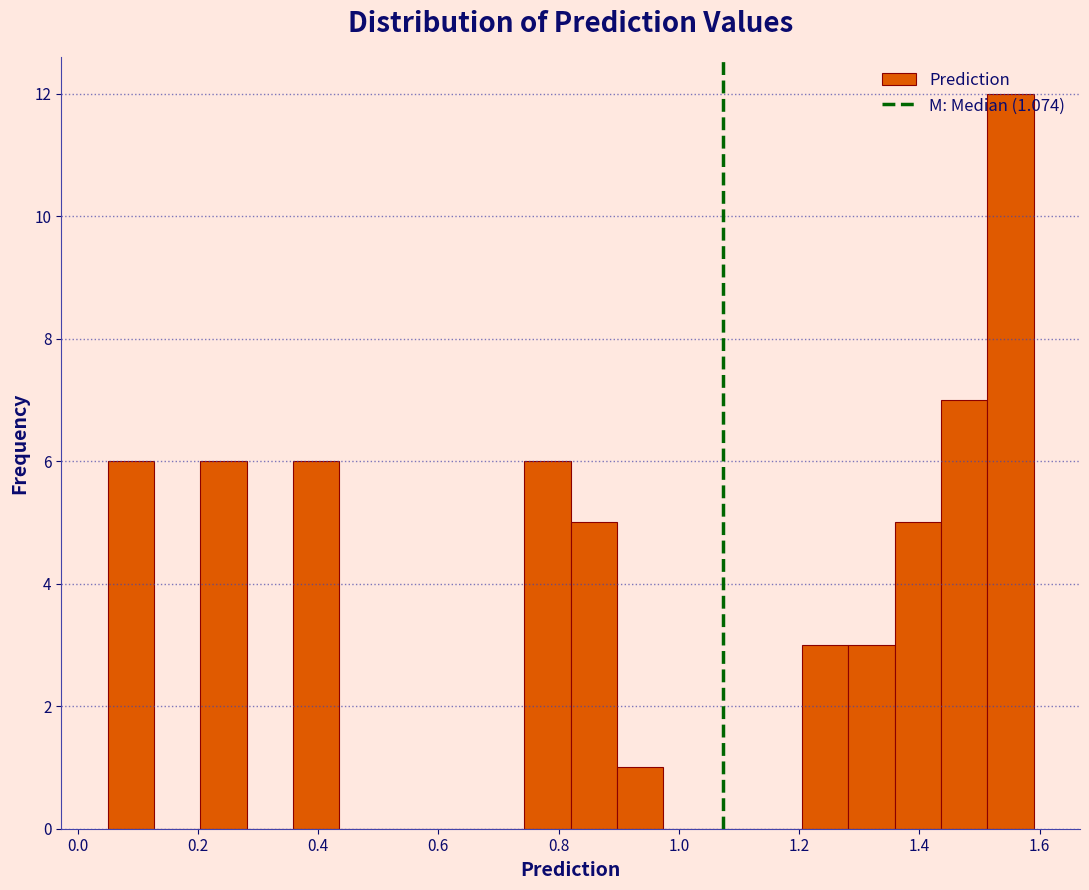

Around what value on the x-axis is the tallest bar? Give the approximate position of its centre, as read against the axis.

1.56